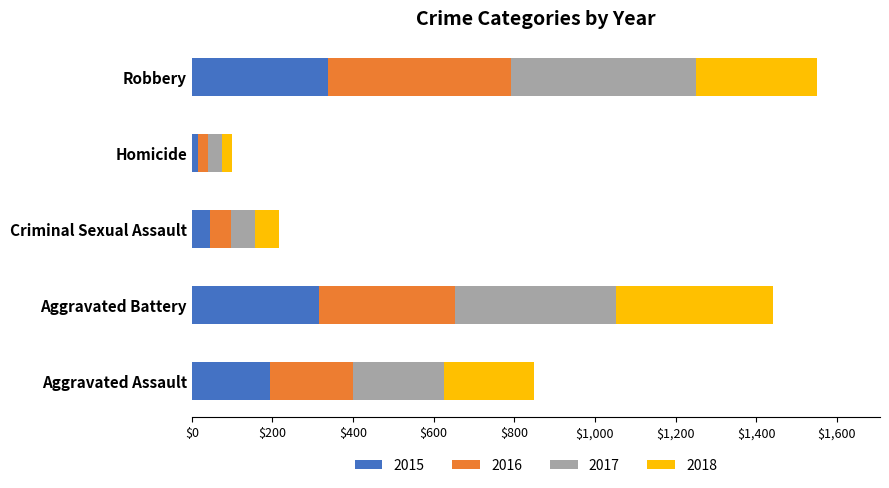

What is the total value across all series at Aggravated Battery?

1441